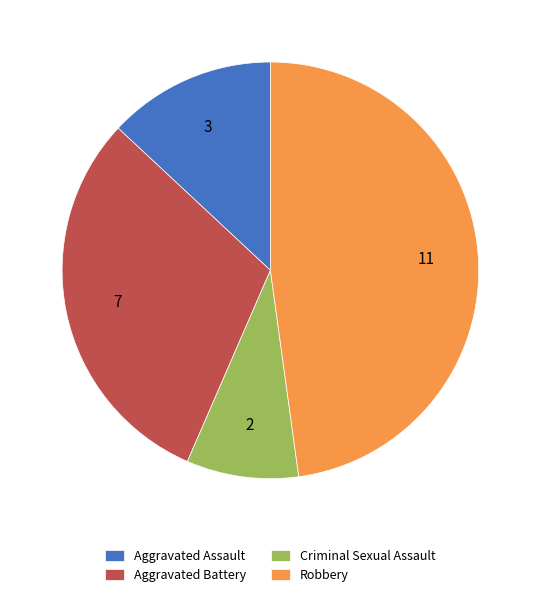

Do Aggravated Assault and Aggravated Battery together represent more than half of the pie?

No